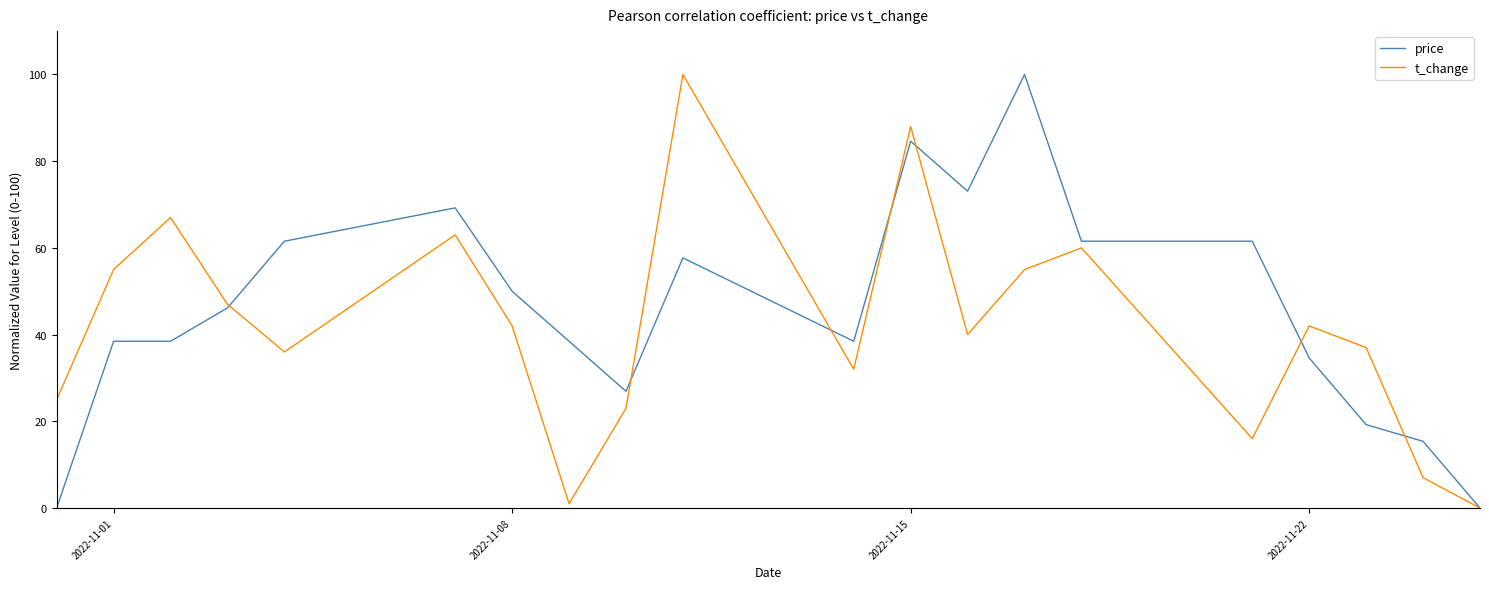

What is the greatest value displayed?

100.0